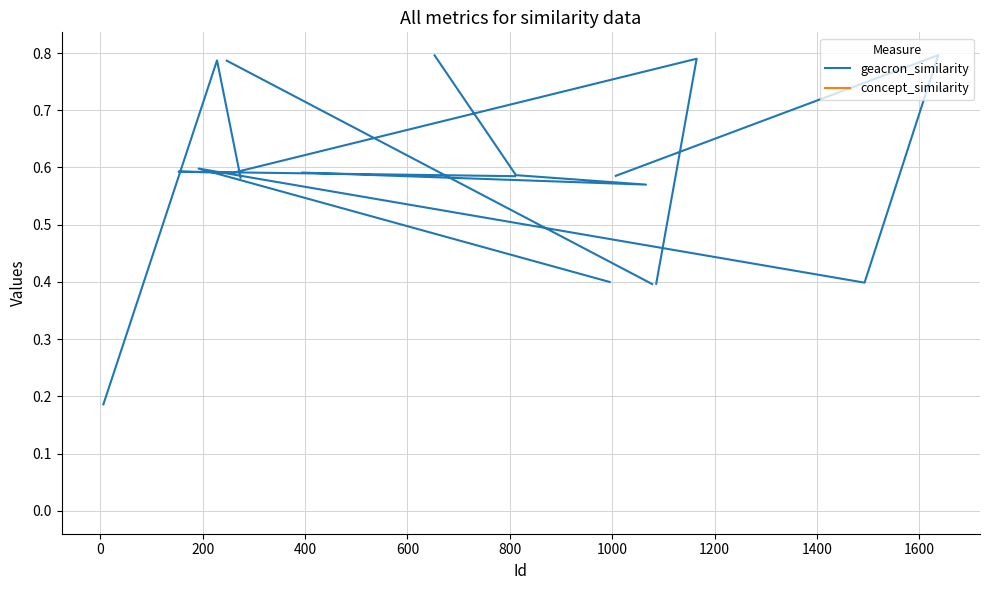

List the series in order of their peak value, lowest first.

geacron_similarity, concept_similarity